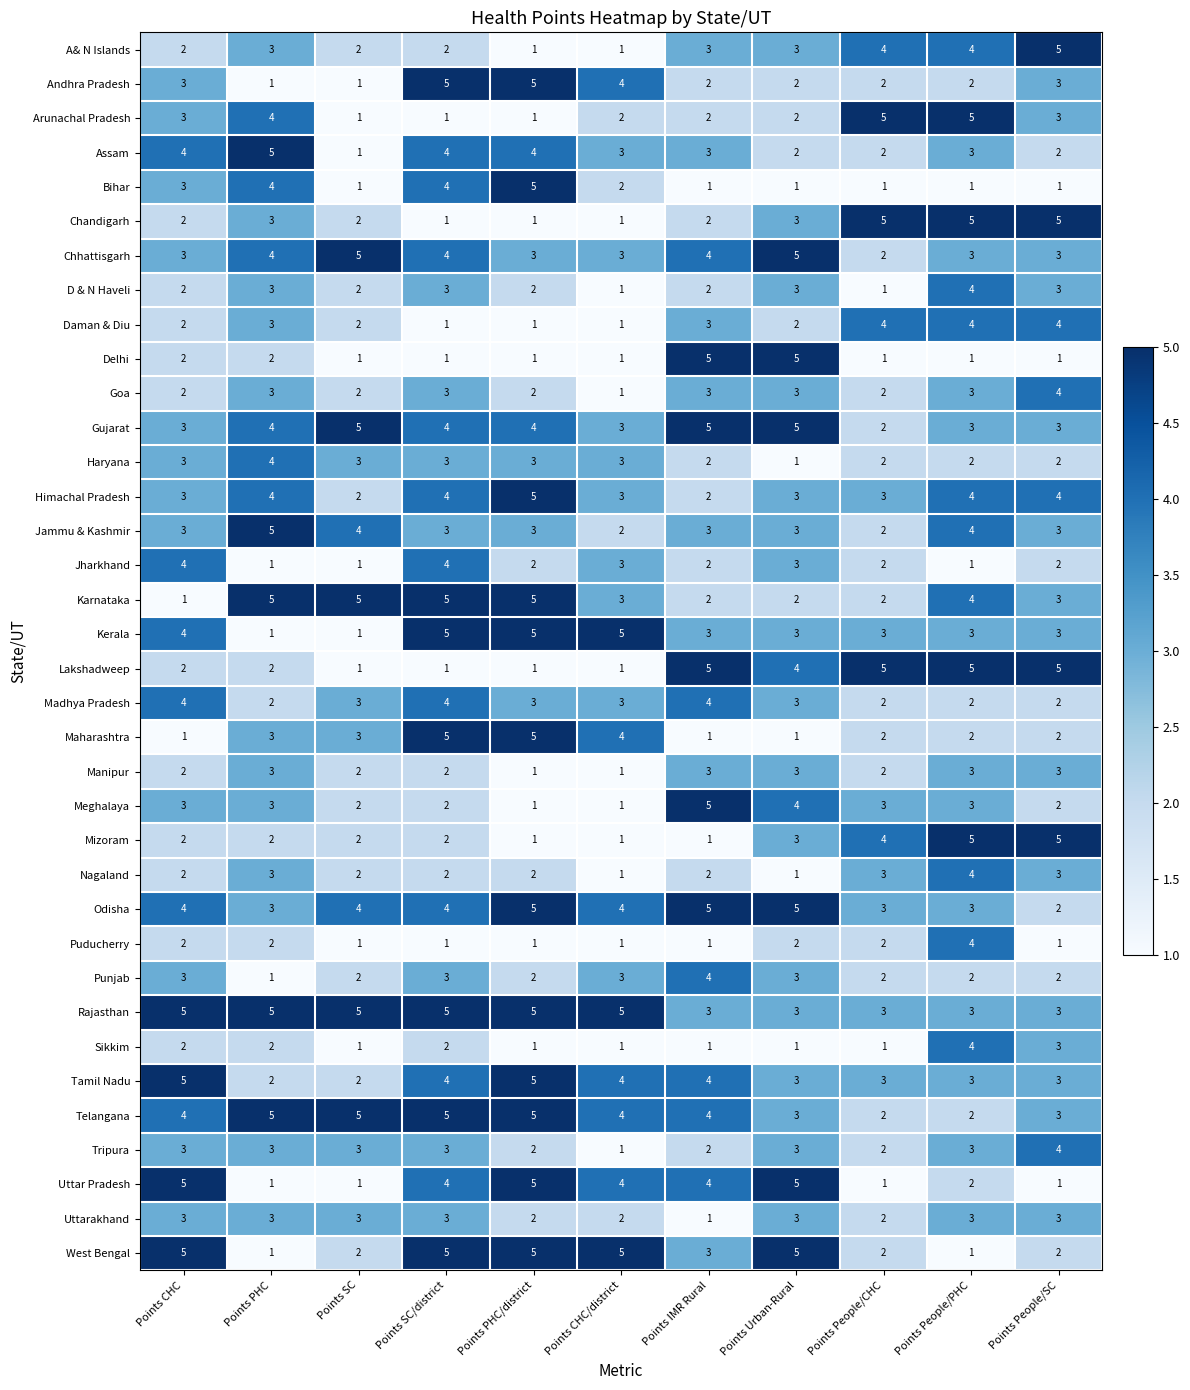

What is the difference between the highest and lowest values at Points People/PHC?

4